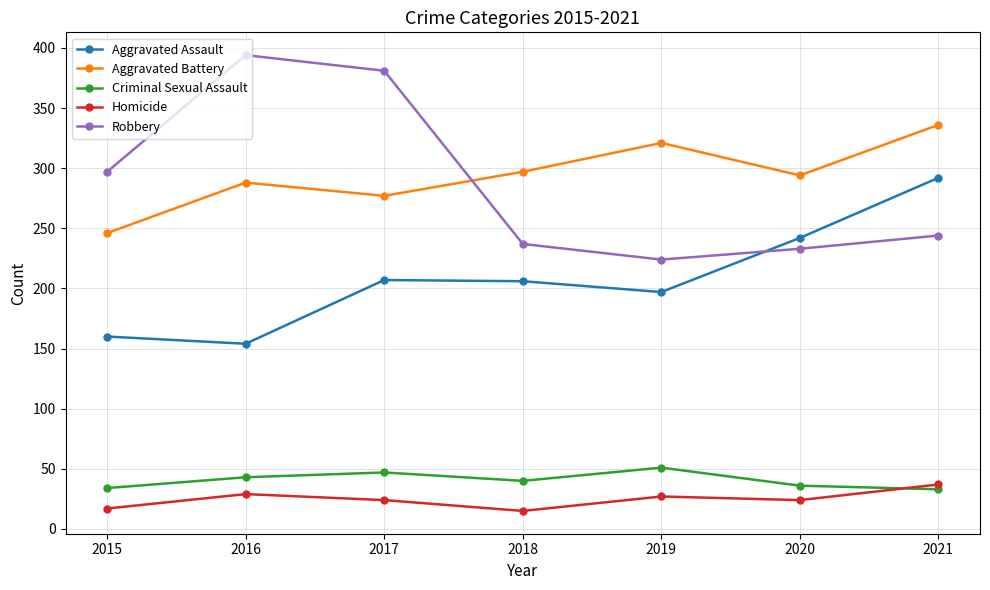

What is the difference between the maximum and minimum values in the Robbery series?

170